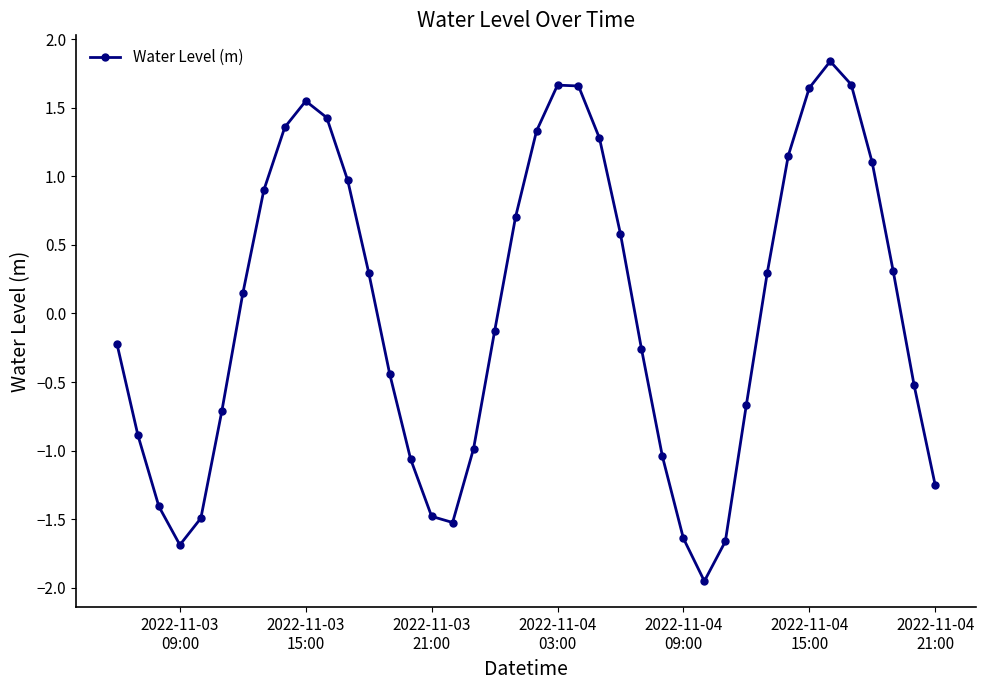

How many values are below 0?

20